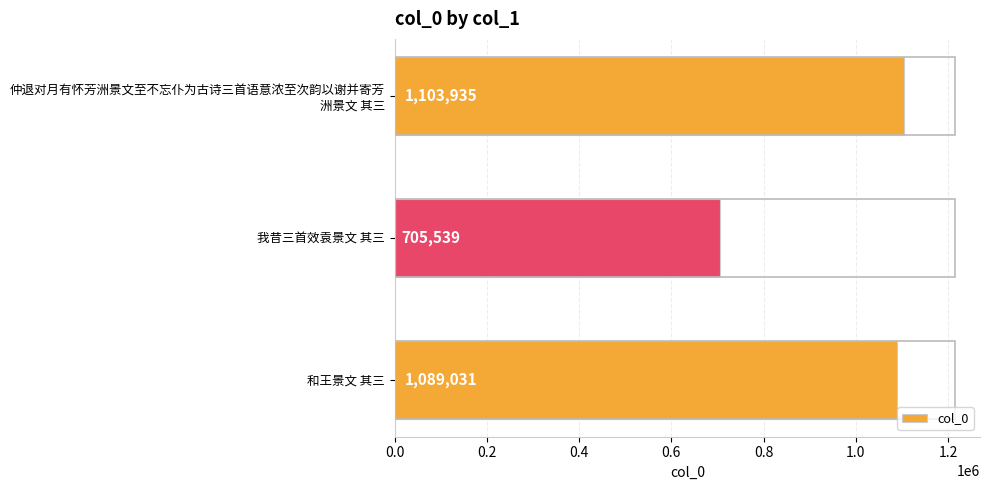

Between 我昔三首效袁景文 其三 and 和王景文 其三, which is larger?

和王景文 其三